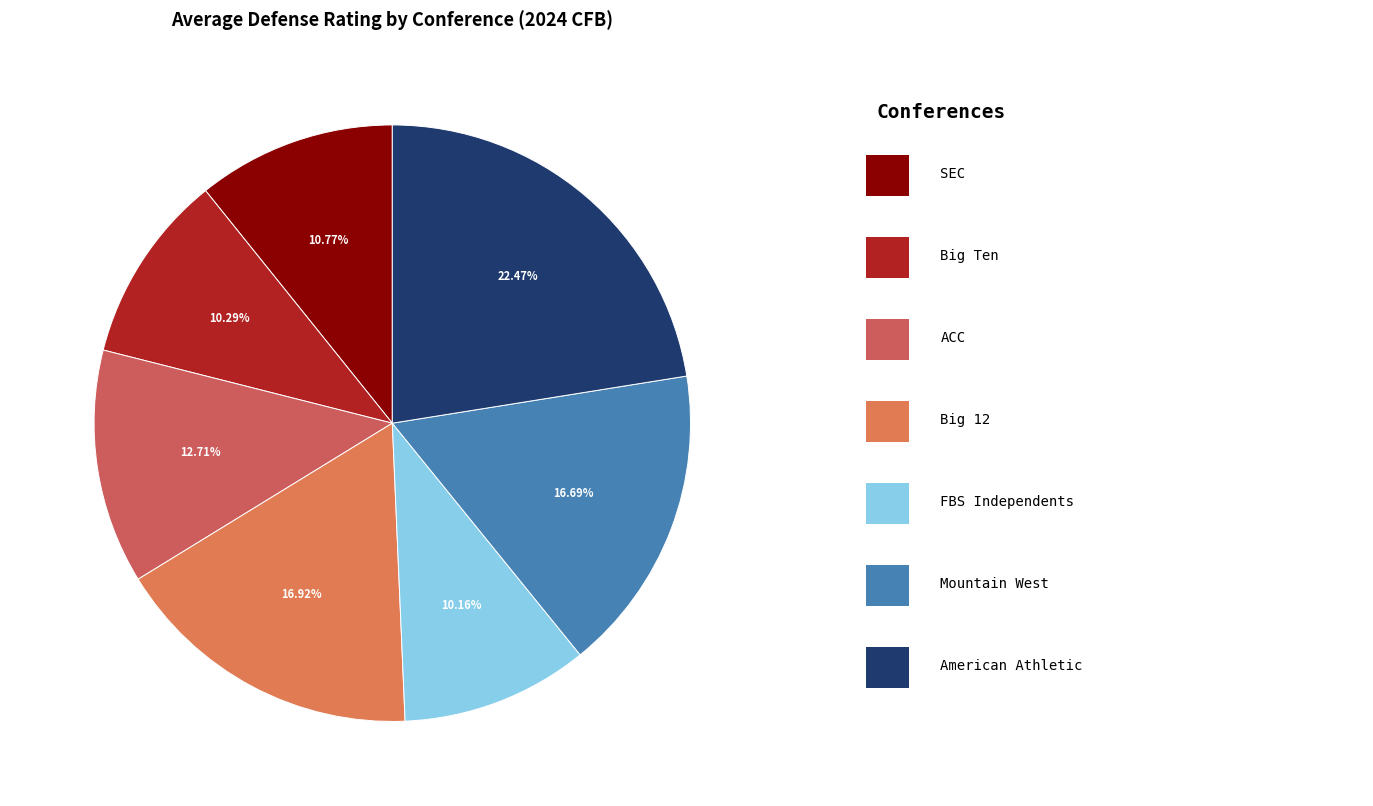

Combined, do Big 12 and Big Ten account for over 50%?

No